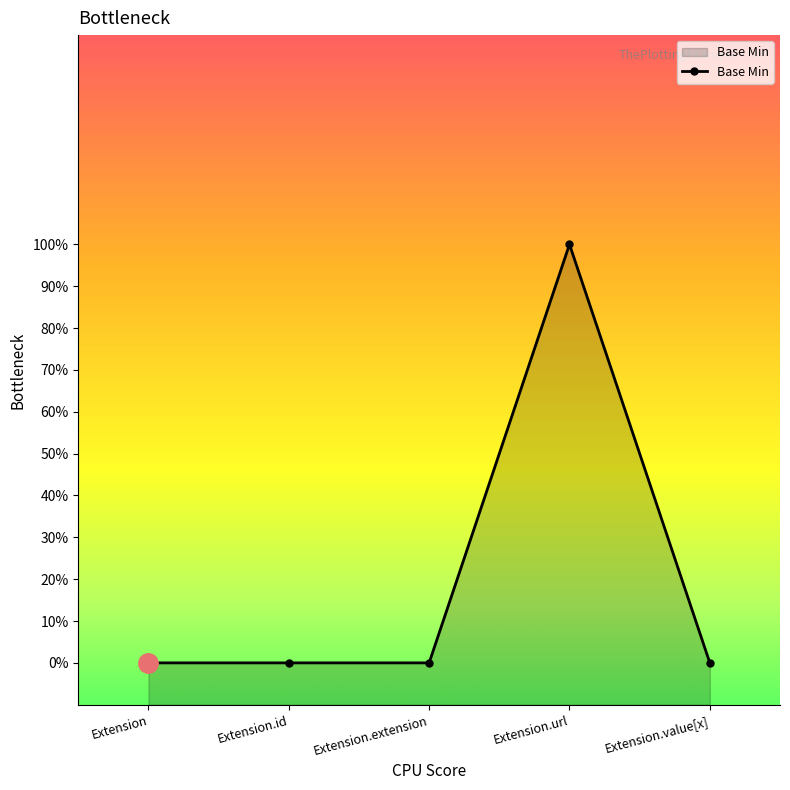

Where is the data nearest to the value 0?

Extension